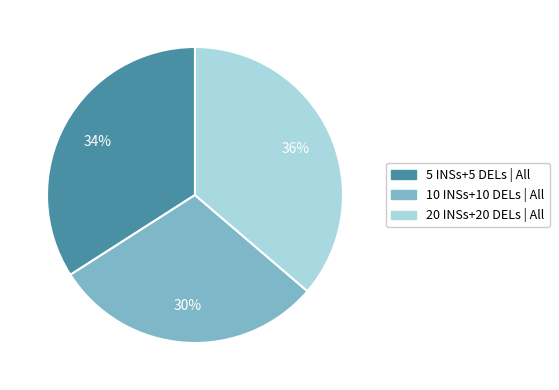

Is there a majority slice in this chart?

No